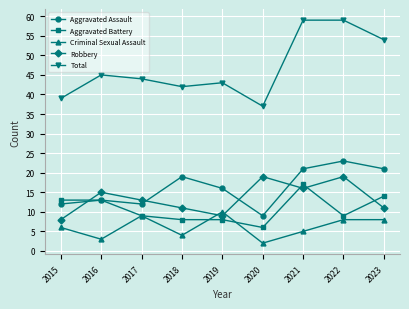

What is the difference between the maximum and minimum values in the Aggravated Battery series?

11